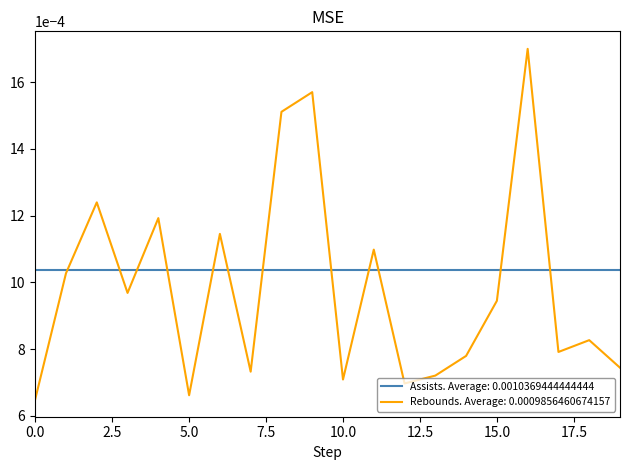

Rank the series by their average value, from lowest to highest.

Rebounds. Average: 0.0009856460674157, Assists. Average: 0.0010369444444444